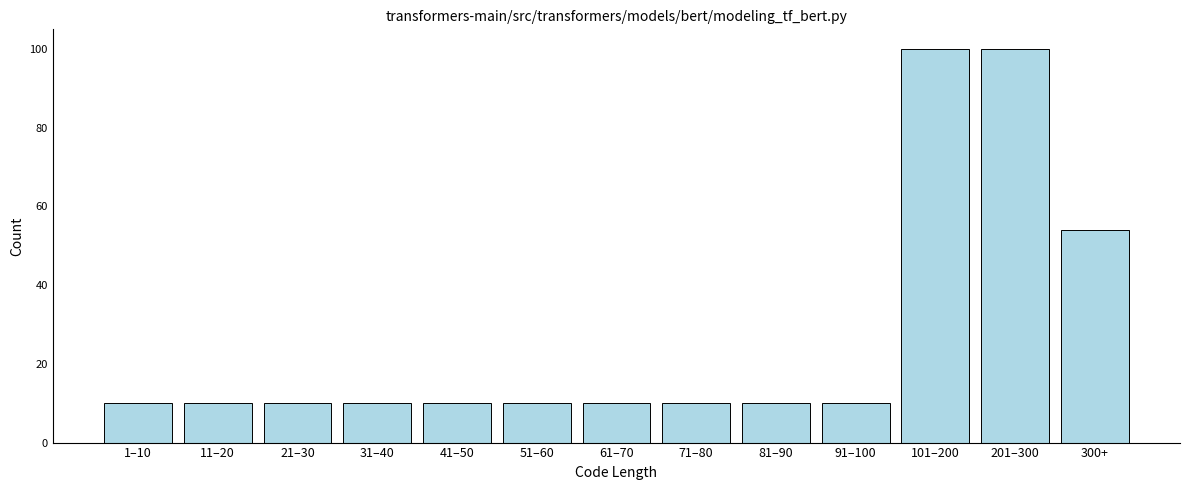

Reading right to left, what are all the values shown in this chart?

54	100	100	10	10	10	10	10	10	10	10	10	10